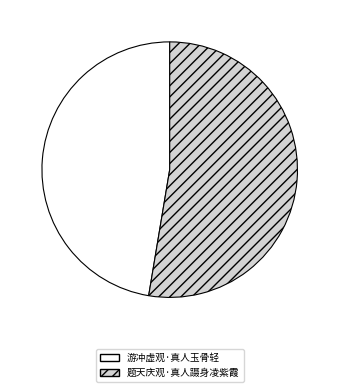

Do 题天庆观·真人蹑身凌紫霞 and 游冲虚观·真人玉骨轻 together represent more than half of the pie?

Yes